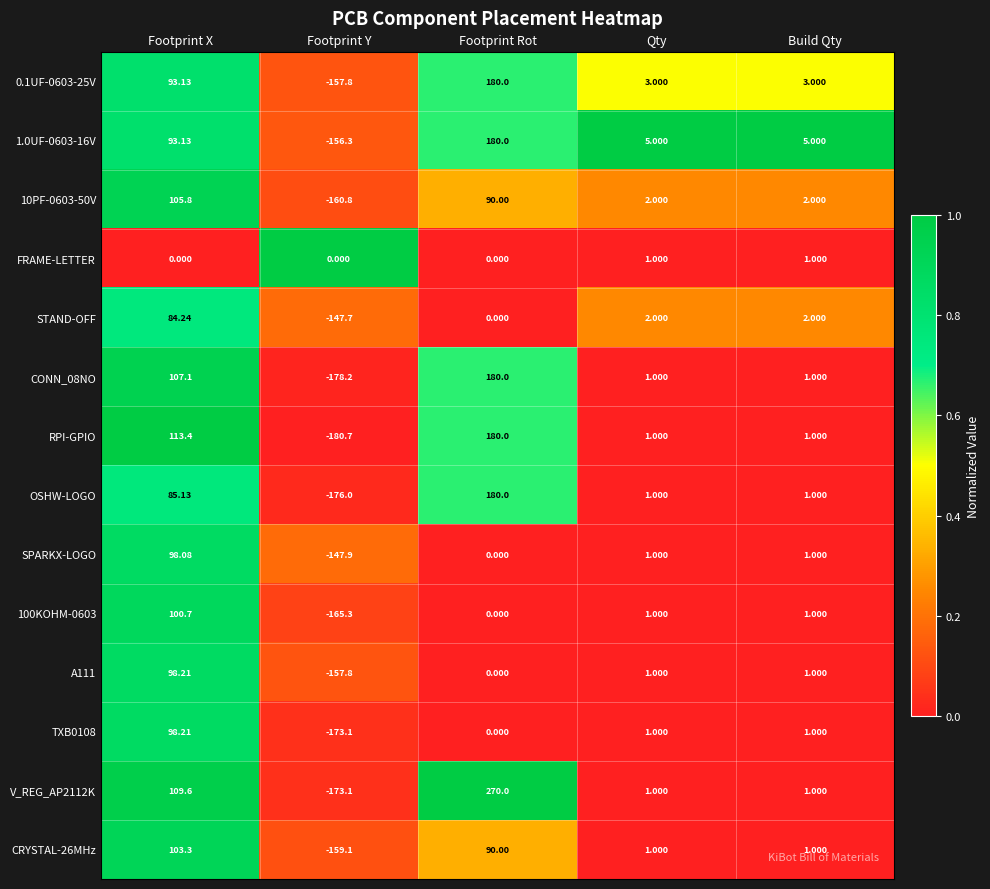

Where does the CRYSTAL-26MHz series first go above 1?

Footprint X